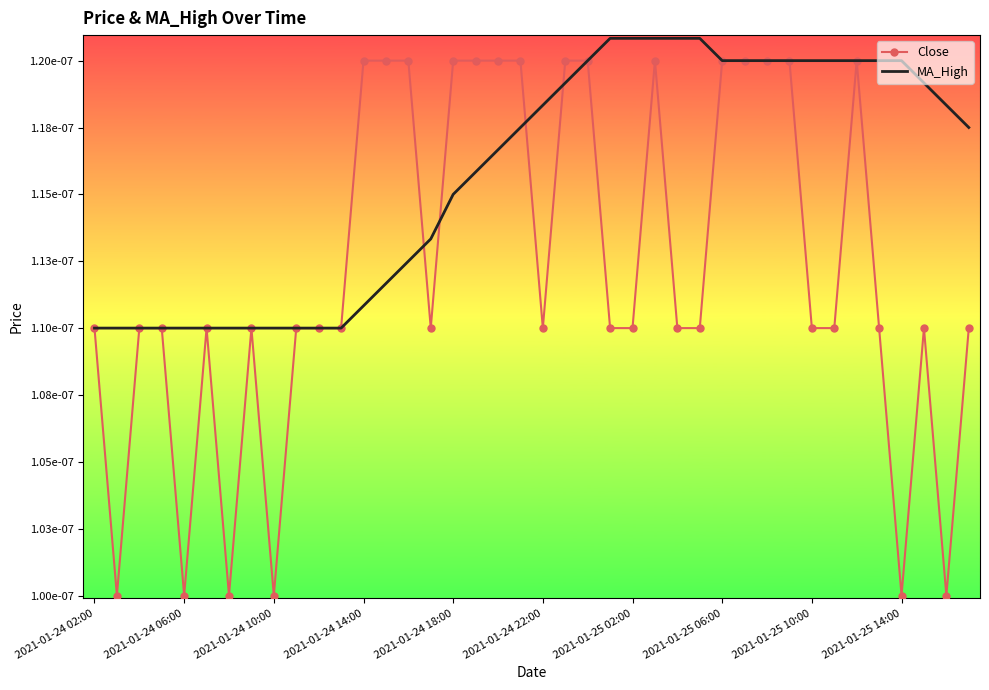

How many intersections are there between MA_High and Close?

9